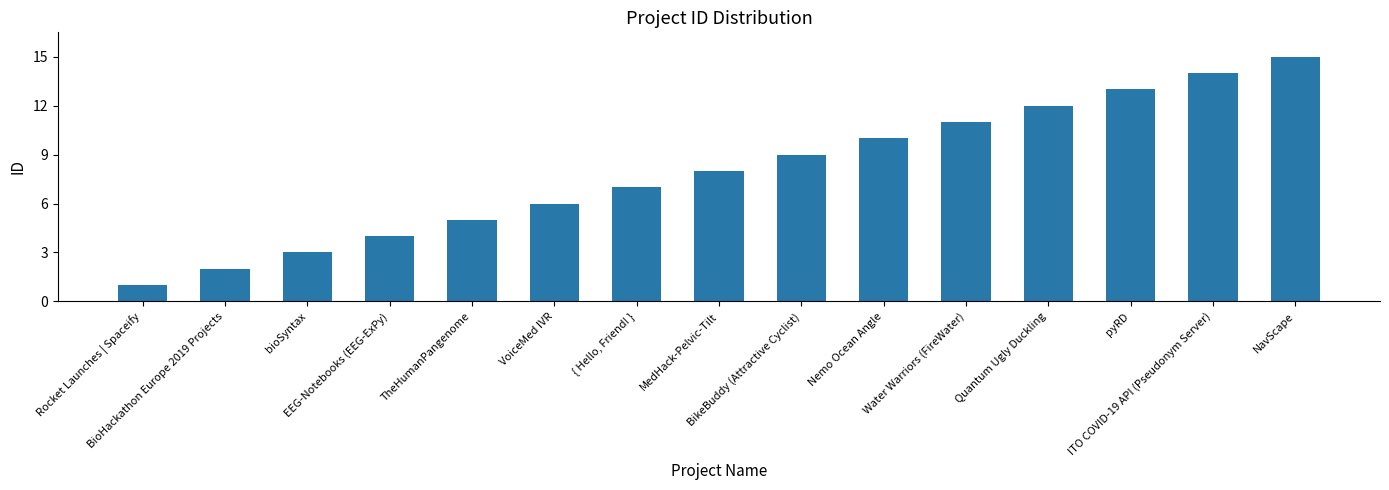

How many distinct data groups are displayed?

1